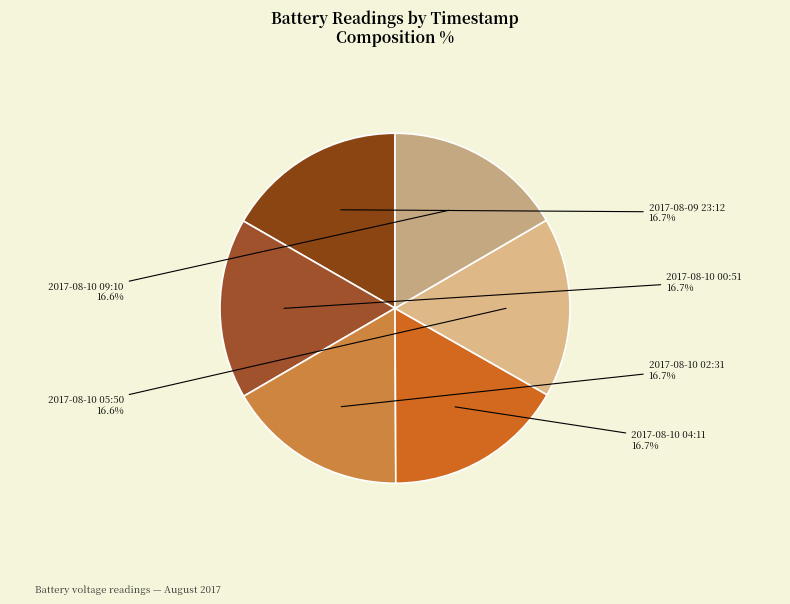

To the nearest percent, what is the combined percentage of 2017-08-09 23:12 and 2017-08-10 09:10?

33%